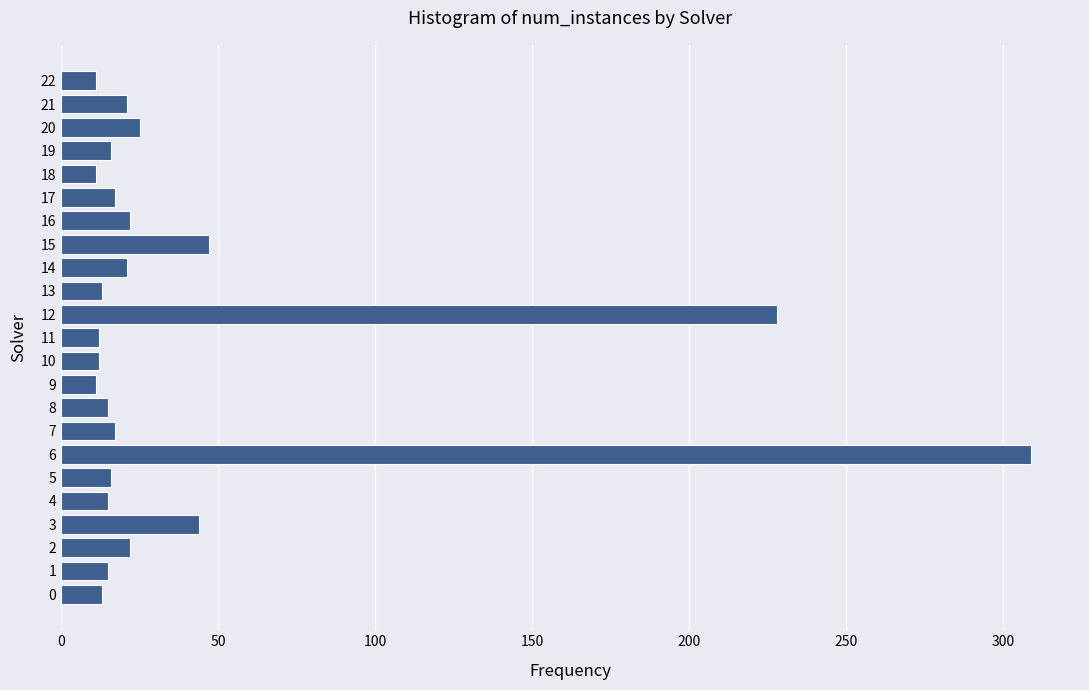

Approximately how many times larger is the value at 6 compared to 5?

19.3